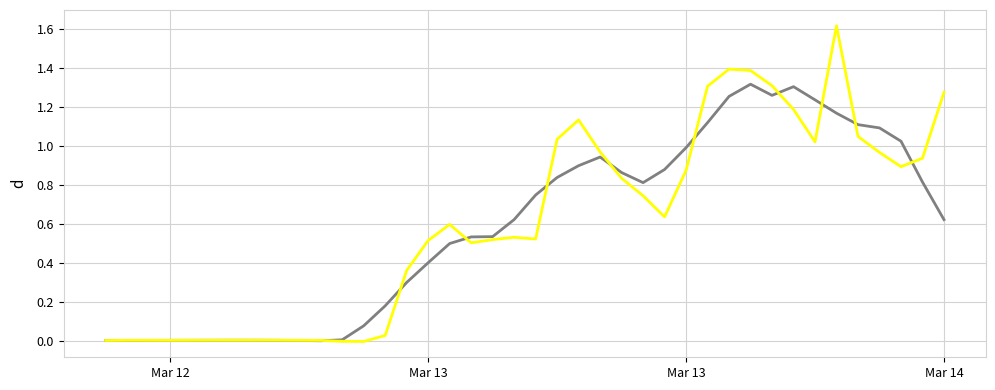

Reading left to right, what are all the values shown in this chart?

Water Level (m) smoothed: 0.0	0.0	0.0	0.0	0.0	0.0	0.0	0.0	0.0	0.0	-0.0	0.0	0.1	0.2	0.3	0.4	0.5	0.5	0.5	0.6	0.7	0.8	0.9	0.9	0.9	0.8	0.9	1.0	1.1	1.3	1.3	1.3	1.3	1.2	1.2	1.1	1.1	1.0	0.8	0.6
Water Level (m): 0.0	0.0	0.0	0.0	0.0	0.0	0.0	0.0	0.0	0.0	0.0	-0.0	-0.0	0.0	0.4	0.5	0.6	0.5	0.5	0.5	0.5	1.0	1.1	1.0	0.8	0.7	0.6	0.9	1.3	1.4	1.4	1.3	1.2	1.0	1.6	1.0	1.0	0.9	0.9	1.3